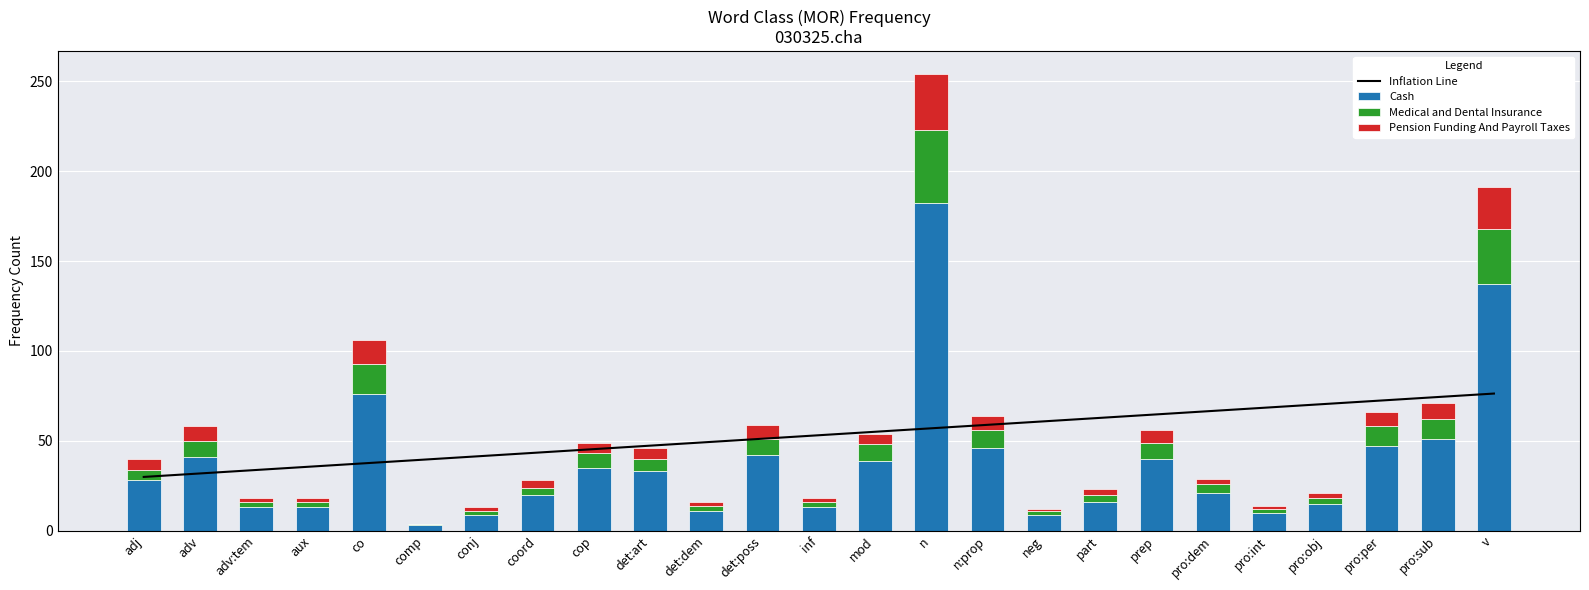

What is the difference between the maximum and minimum values in the Cash series?

179.0